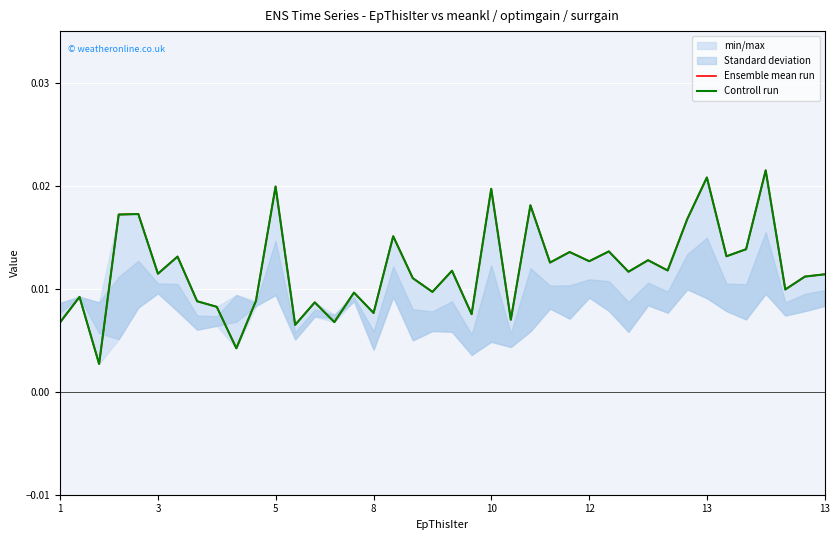

True or false: Controll run has a value of 0.0 at 8.

False